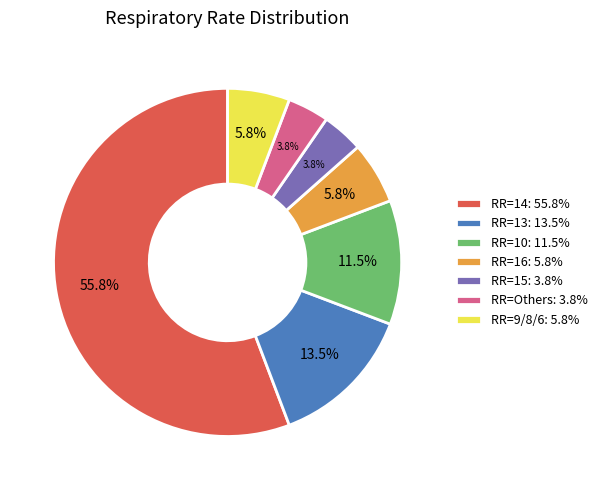

Which slice is the largest?

RR=14: 55.8%